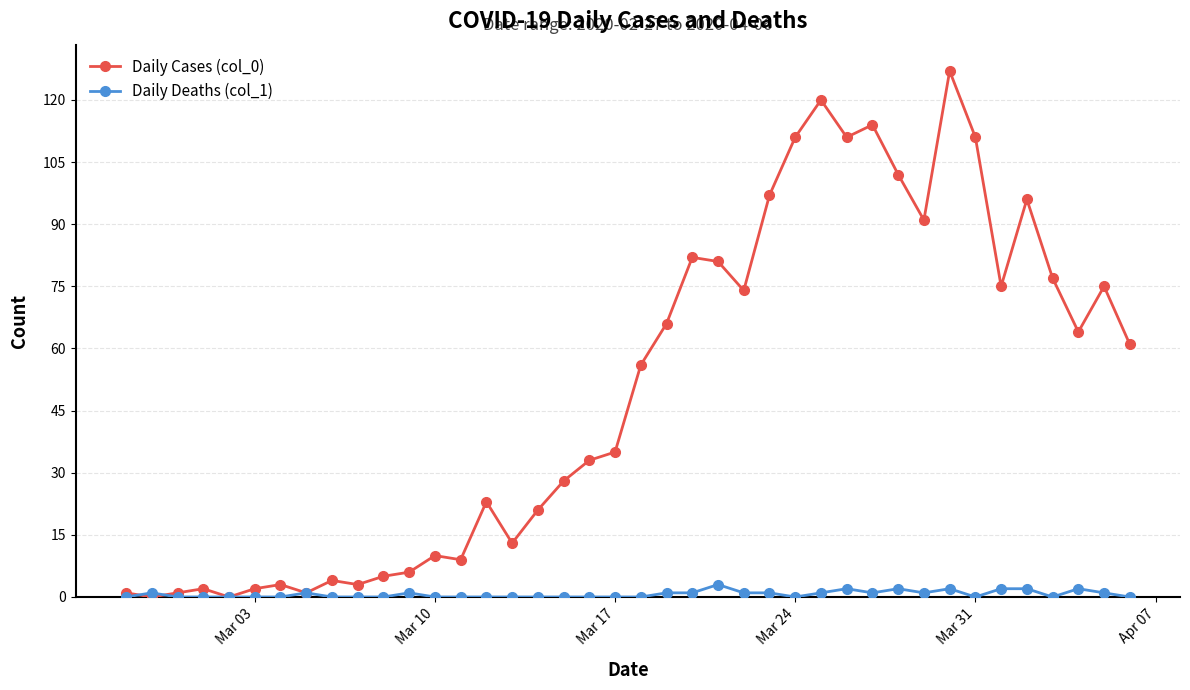

List the series in order of their peak value, highest first.

Daily Cases (col_0), Daily Deaths (col_1)